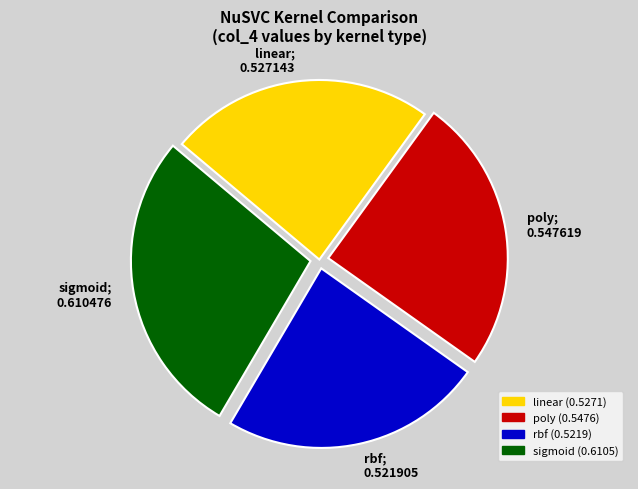

Which category has the biggest portion of the pie?

sigmoid